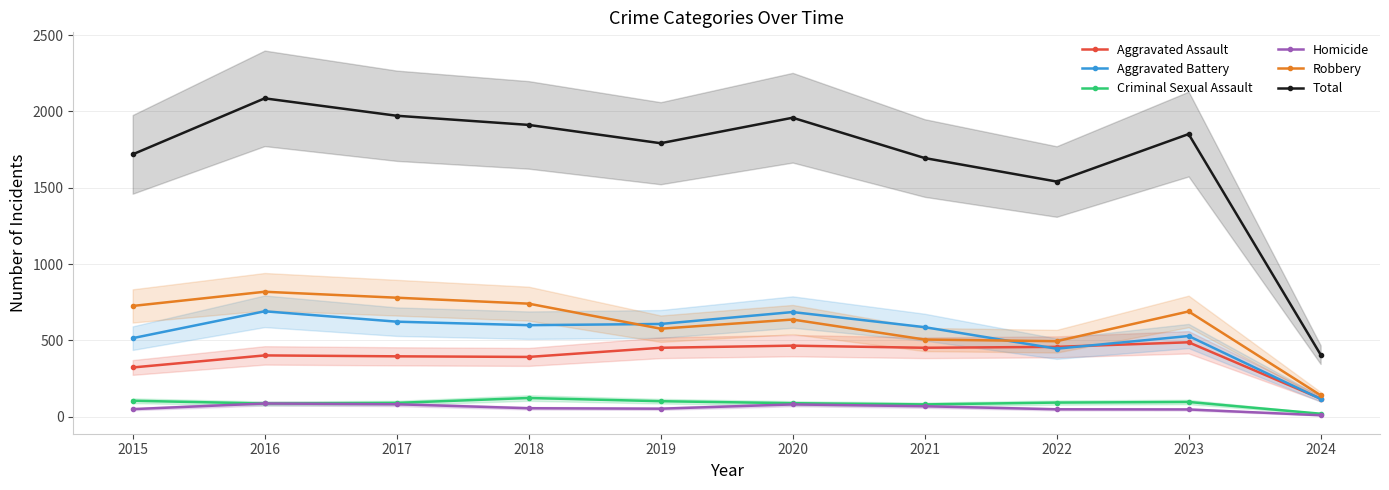

Reading left to right, transcribe all the data shown in this chart.

Aggravated Assault: 2015=323	2016=402	2017=396	2018=392	2019=452	2020=466	2021=452	2022=458	2023=488	2024=119
Aggravated Battery: 2015=515	2016=691	2017=623	2018=600	2019=608	2020=686	2021=587	2022=446	2023=529	2024=117
Criminal Sexual Assault: 2015=105	2016=87	2017=91	2018=123	2019=102	2020=89	2021=81	2022=93	2023=97	2024=20
Homicide: 2015=50	2016=87	2017=82	2018=56	2019=53	2020=81	2021=69	2022=49	2023=48	2024=10
Robbery: 2015=726	2016=819	2017=780	2018=741	2019=577	2020=637	2021=506	2022=495	2023=690	2024=141
Total: 2015=1719	2016=2086	2017=1972	2018=1912	2019=1792	2020=1959	2021=1695	2022=1541	2023=1852	2024=407